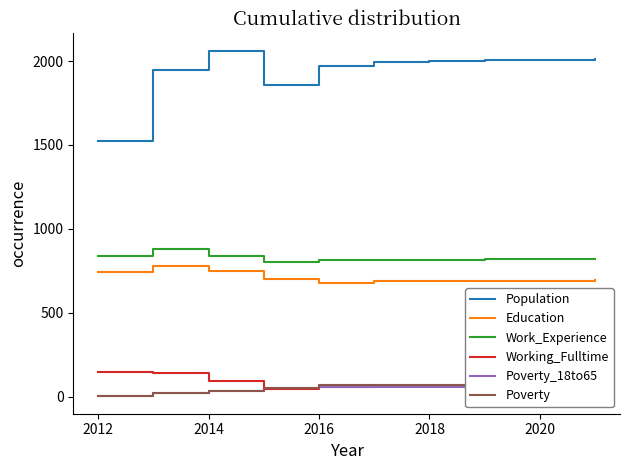

True or false: Population and Working_Fulltime intersect in this chart.

False